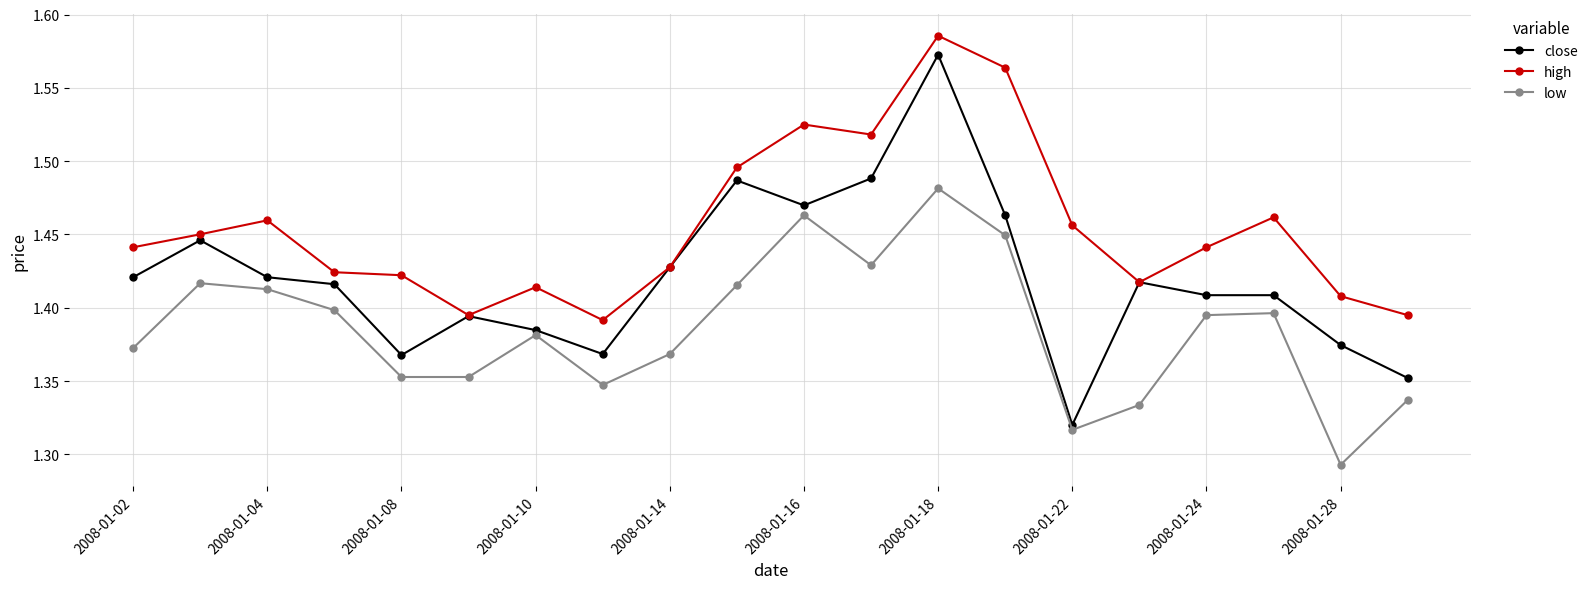

Count the high values in the range 1 to 2.

20